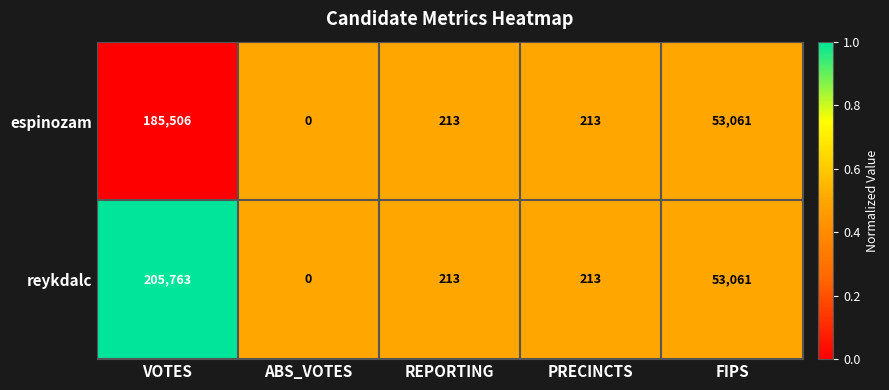

What is the average value of the reykdalc series?

51850